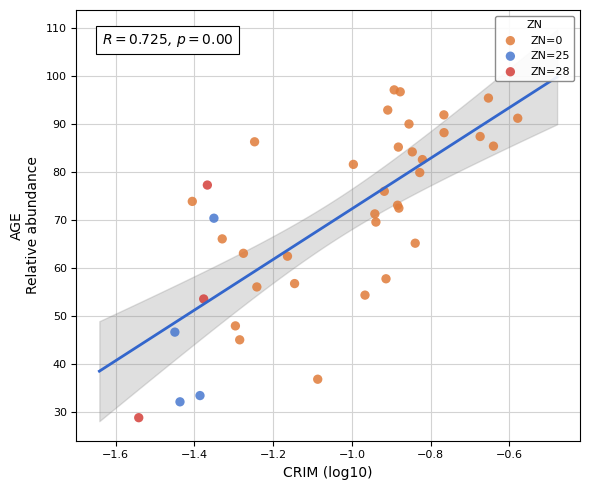

Which series has the widest spread of Y values?

ZN=0